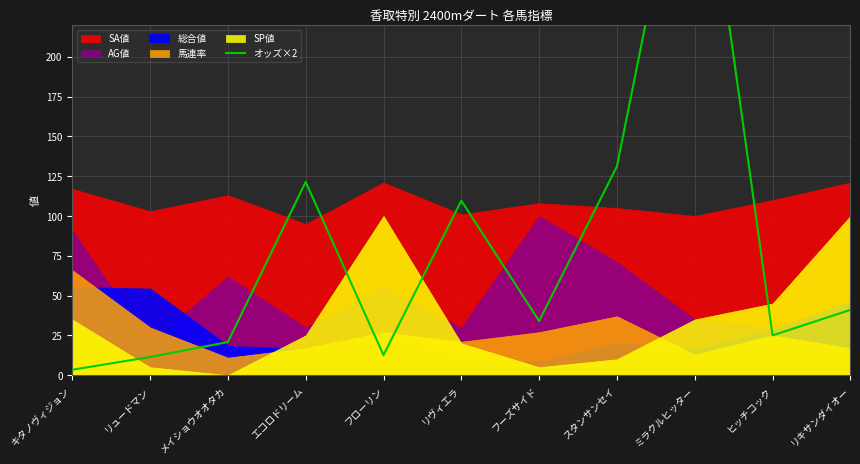

How many data points does each series have?

11